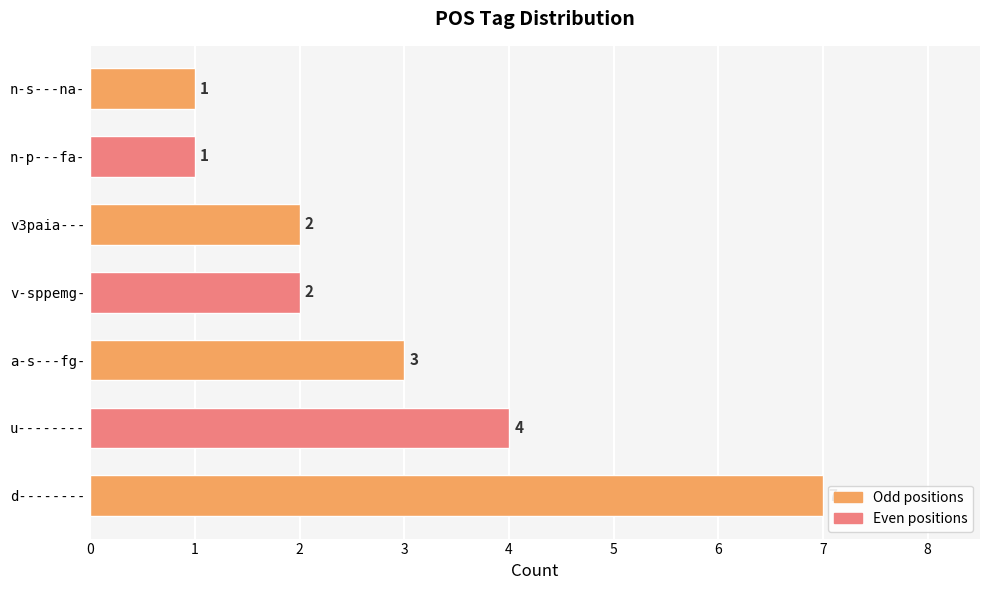

Reading top to bottom, what are all the values shown in this chart?

n-s---na-=1	n-p---fa-=1	v3paia---=2	v-sppemg-=2	a-s---fg-=3	u--------=4	d--------=7